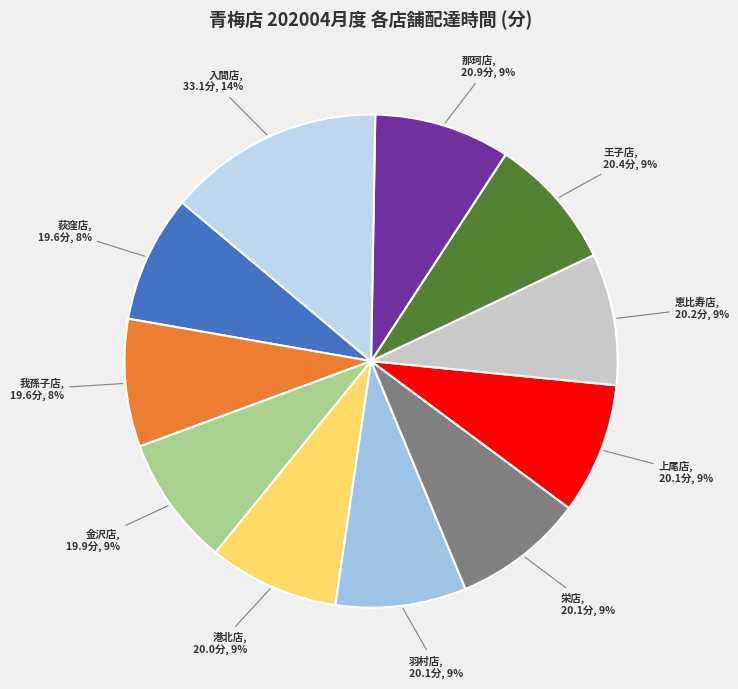

What percentage is the 港北店 slice, to the nearest percent?

9%